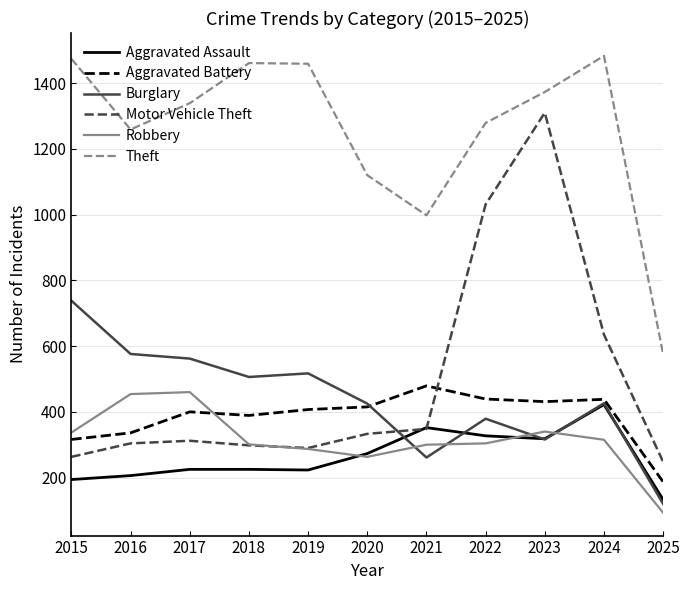

At which label is Motor Vehicle Theft closest to 779?

2024